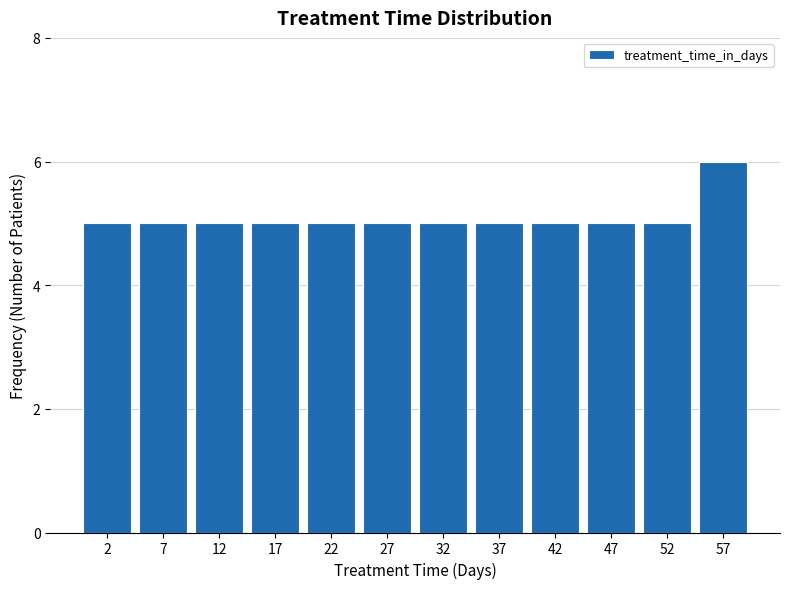

Reading left to right, list every bar in this chart as the range it spans on the x-axis followed by its height. The values are not printed on the chart, so give them approximately, as read against the axis.

0 to 5: 5
5 to 10: 5
10 to 15: 5
15 to 20: 5
20 to 25: 5
25 to 30: 5
30 to 35: 5
35 to 40: 5
40 to 45: 5
45 to 50: 5
50 to 55: 5
55 to 60: 6